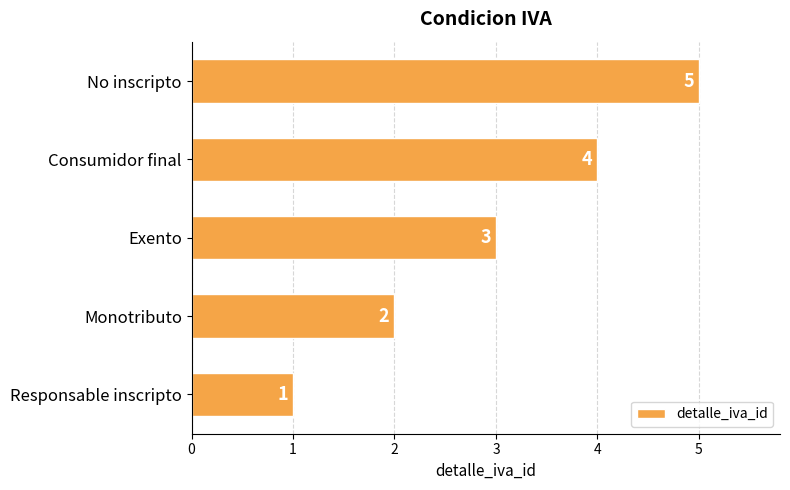

What is the difference between the values at Consumidor final and Responsable inscripto?

3